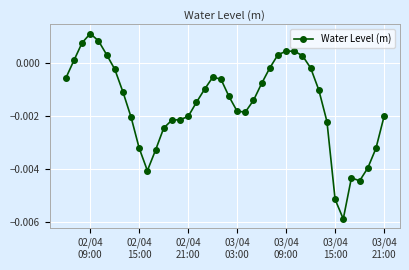

True or false: the data has more than 1 interior local peaks.

True